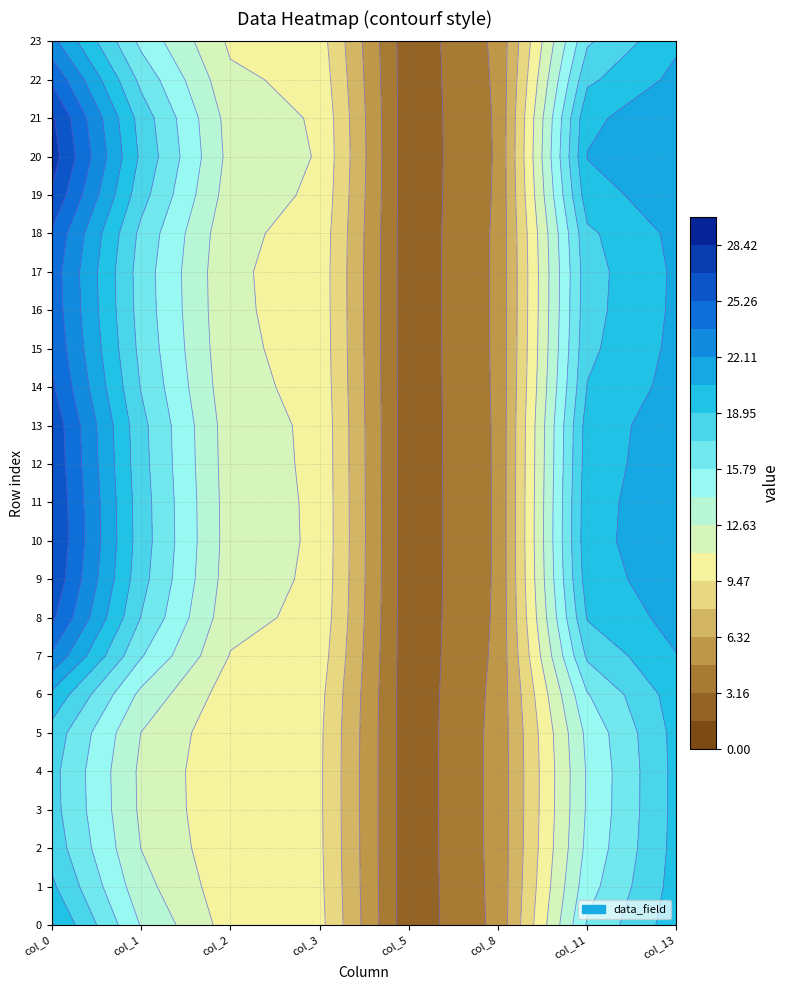

Where is 22 nearest to the value 13?

2